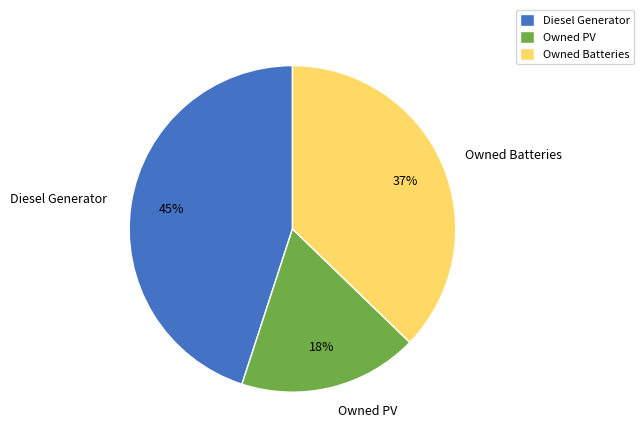

Rank the categories by value from lowest to highest.

Owned PV, Owned Batteries, Diesel Generator